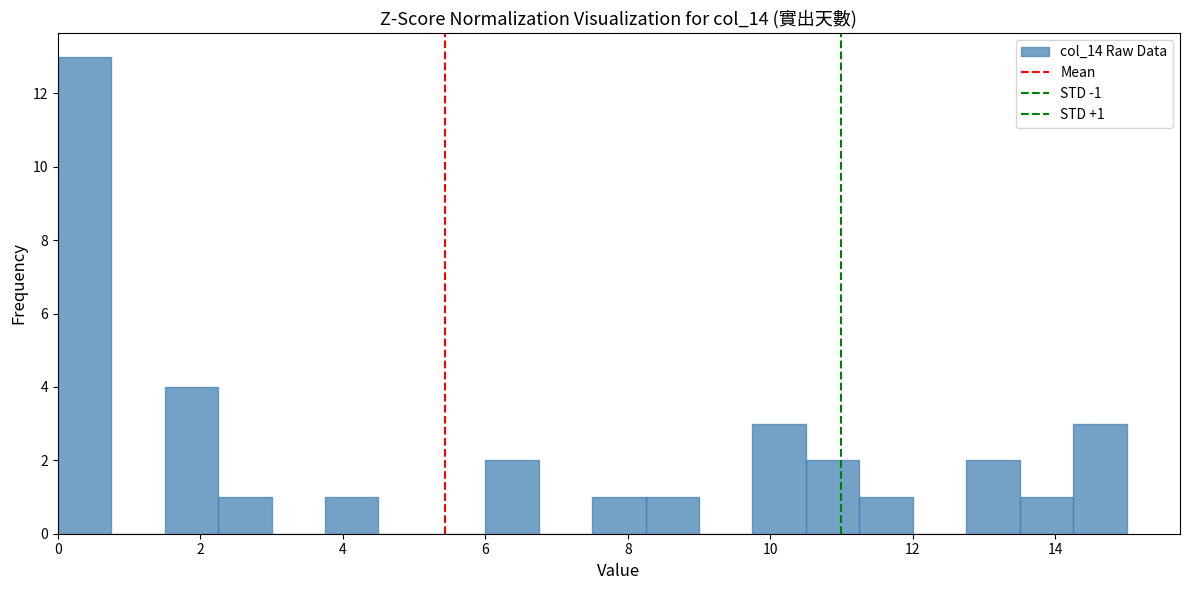

Read against the x-axis, roughly where is the centre of the tallest bar?

0.4